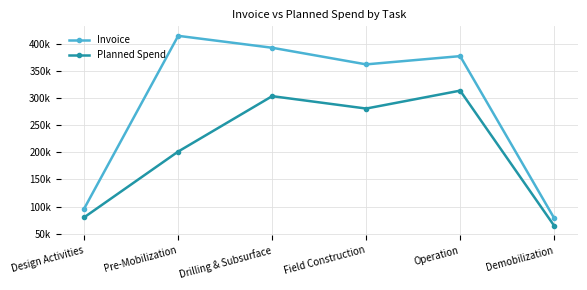

Between Design Activities and Operation, which is larger?

Operation